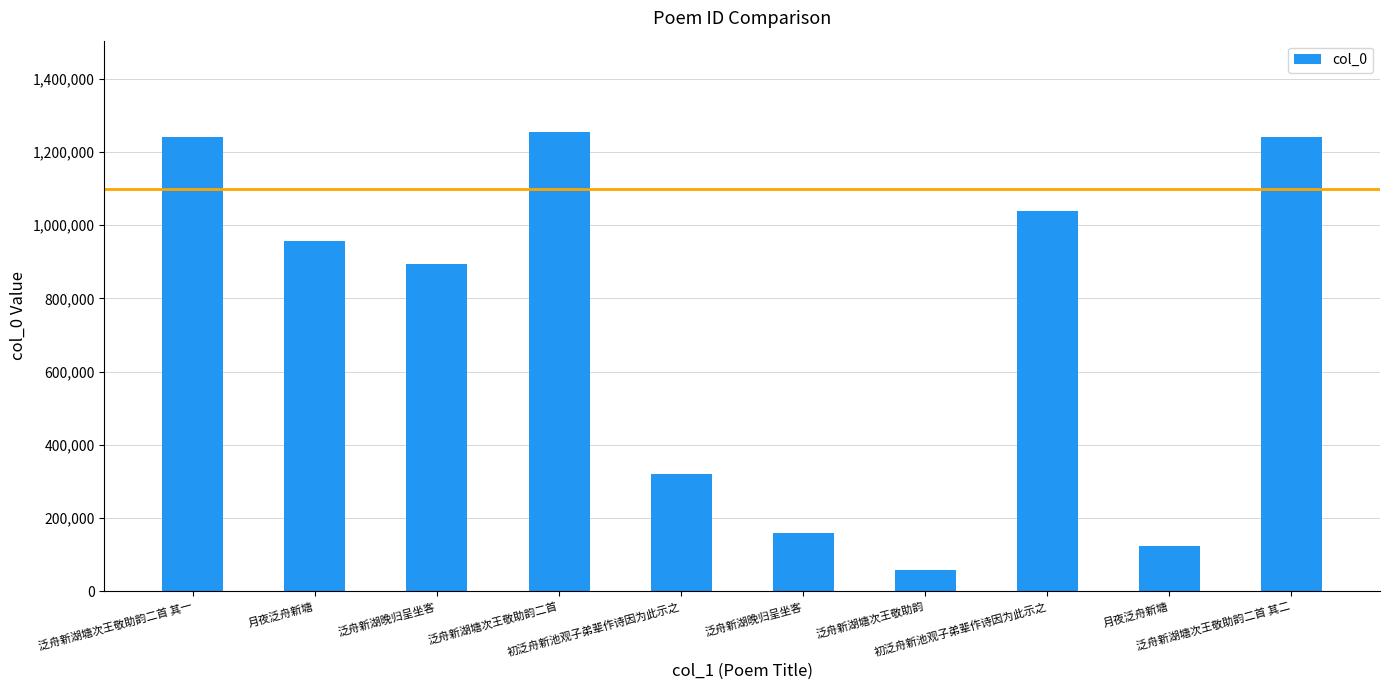

Are the bars horizontal?

No